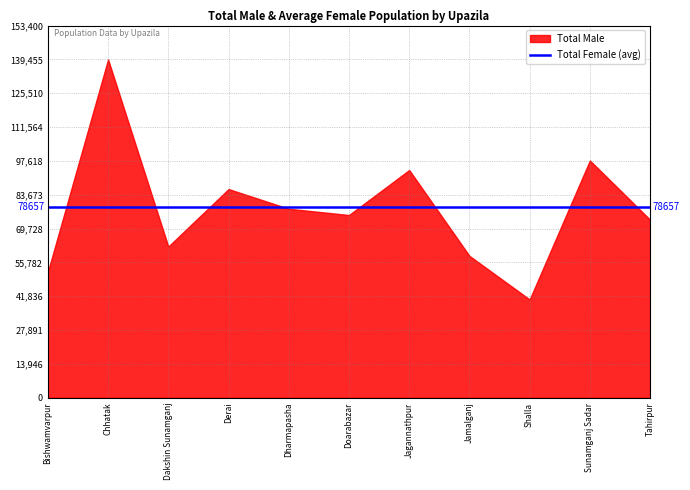

What is the approximate value at Bishwamvarpur?

51845